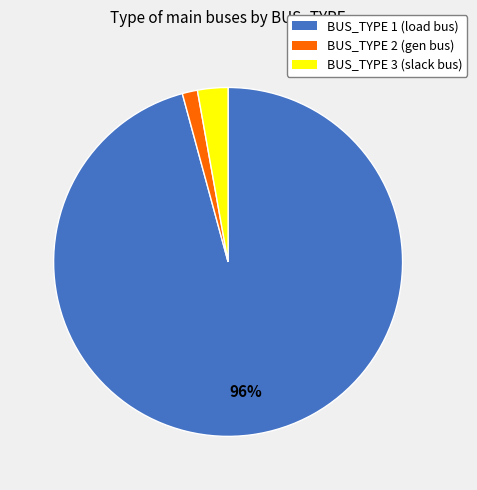

To the nearest percent, what portion does BUS_TYPE 1 represent?

96%